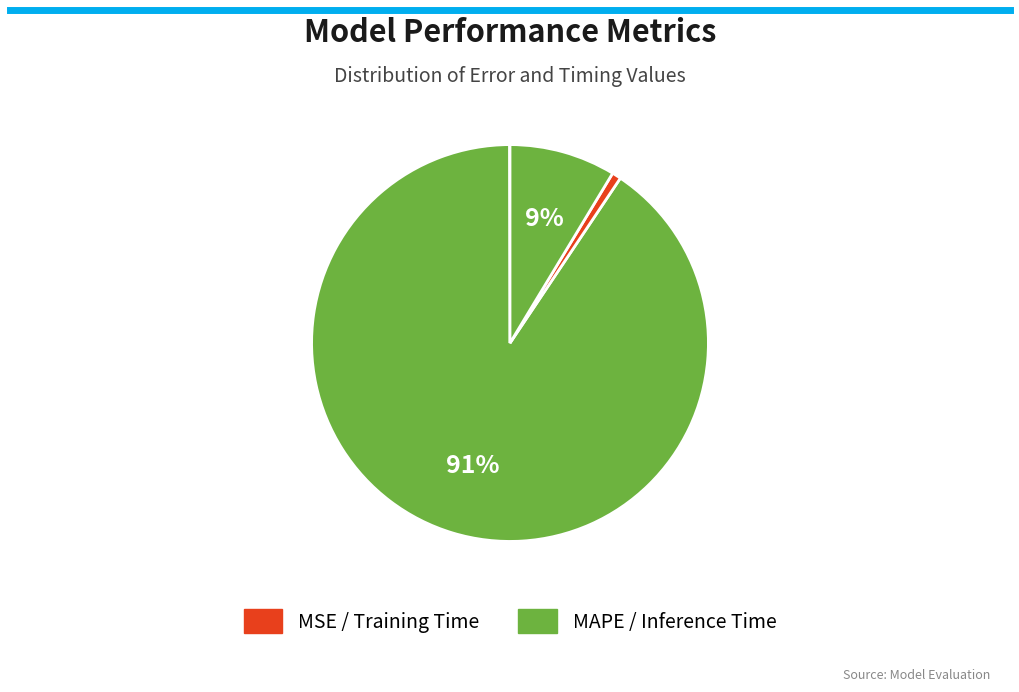

How many segments does this pie chart have?

4